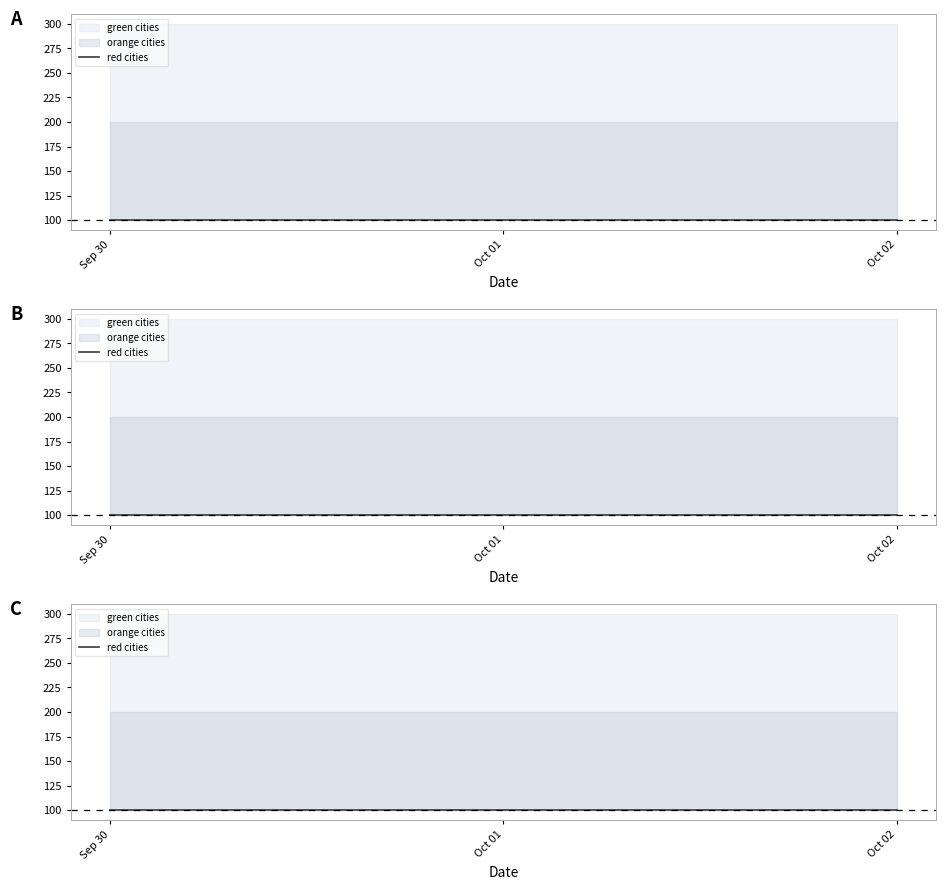

Reading right to left, what are all the values shown in this chart?

red cities: 10.02.2020=100	10.01.2020=100	09.30.2020=100
orange cities: 10.02.2020=200	10.01.2020=200	09.30.2020=200
green cities: 10.02.2020=300	10.01.2020=300	09.30.2020=300